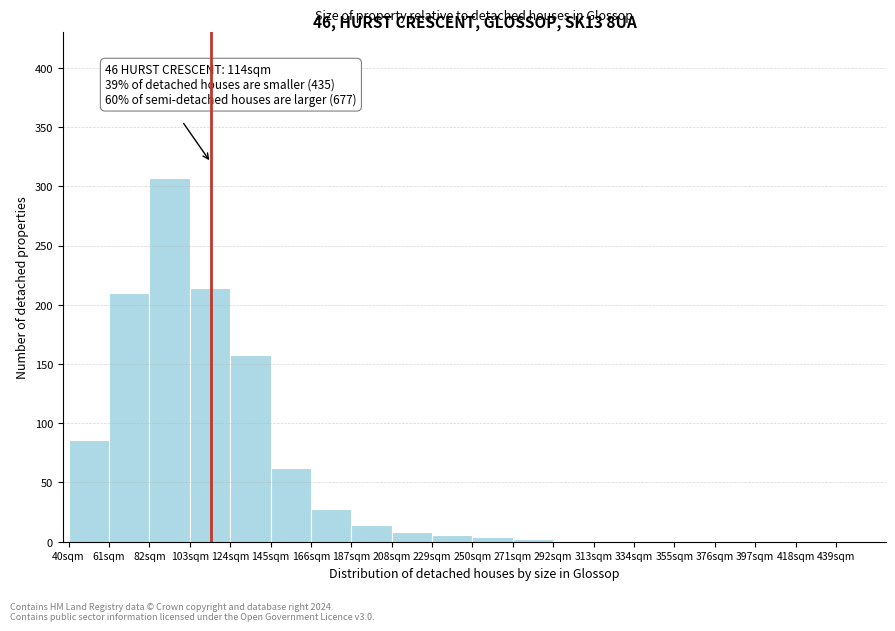

Which range on the x-axis has the tallest bar?

82 to 103